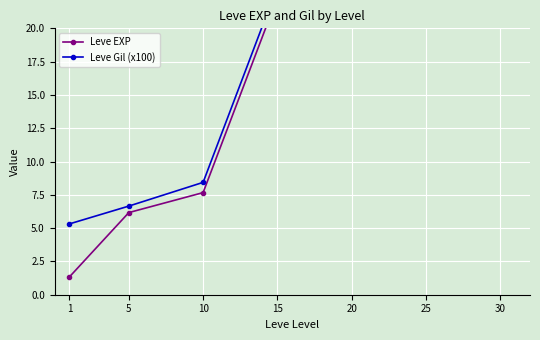

Which has a higher value, 20 or 15?

20